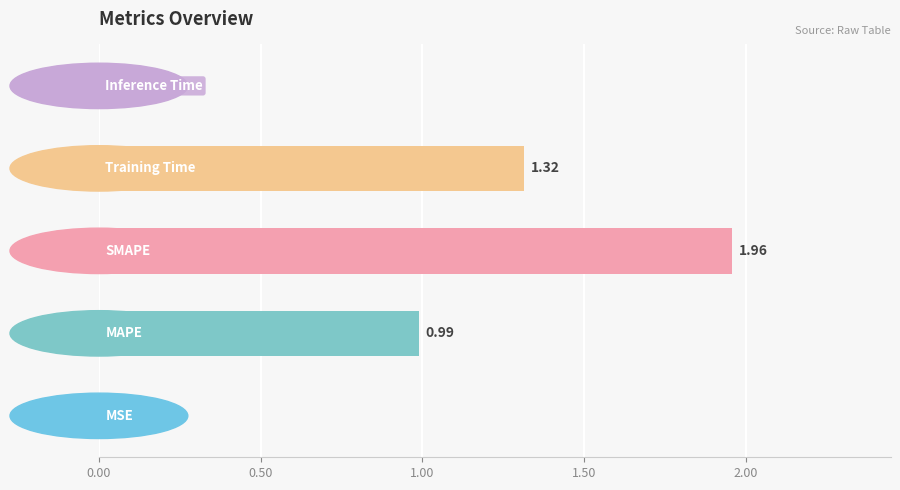

What is the sum of all values?

4.3